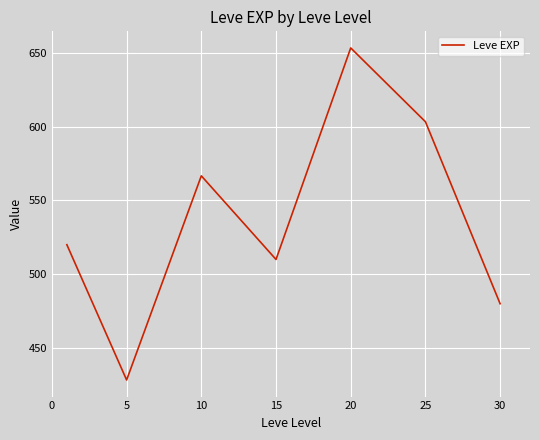

What is the maximum value shown in the chart?

653.3